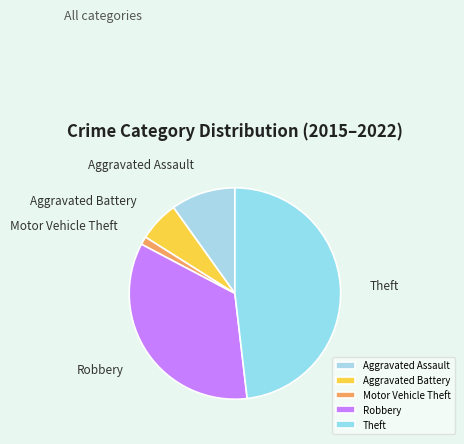

Combined, do Aggravated Battery and Aggravated Assault account for over 50%?

No